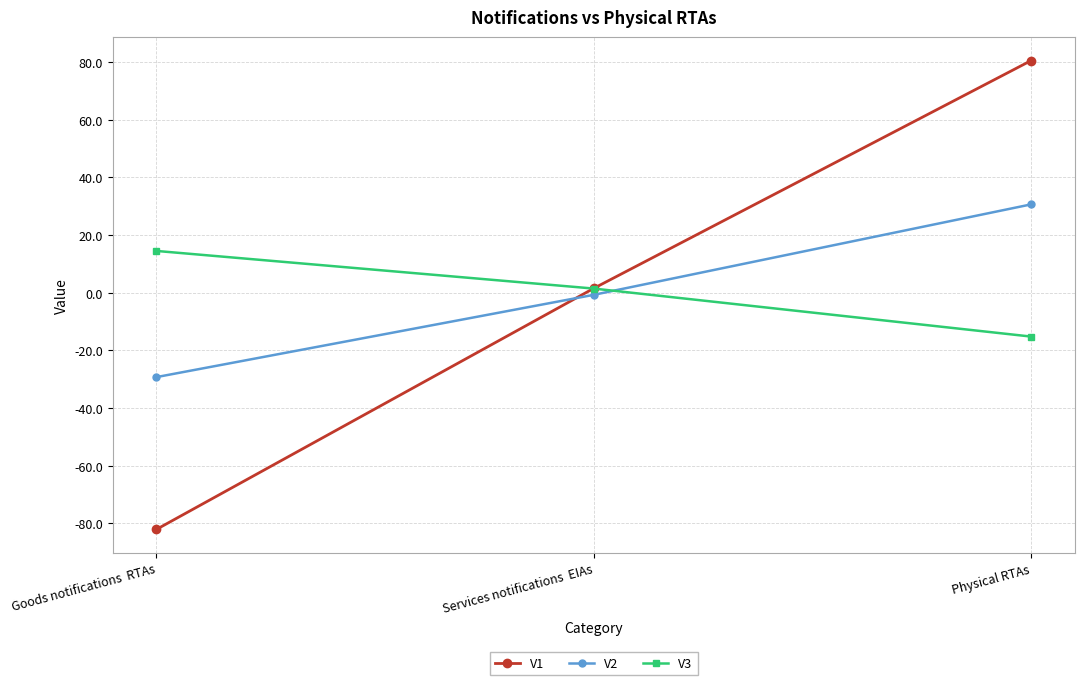

Where is V1 nearest to the value 0?

Services notifications  EIAs